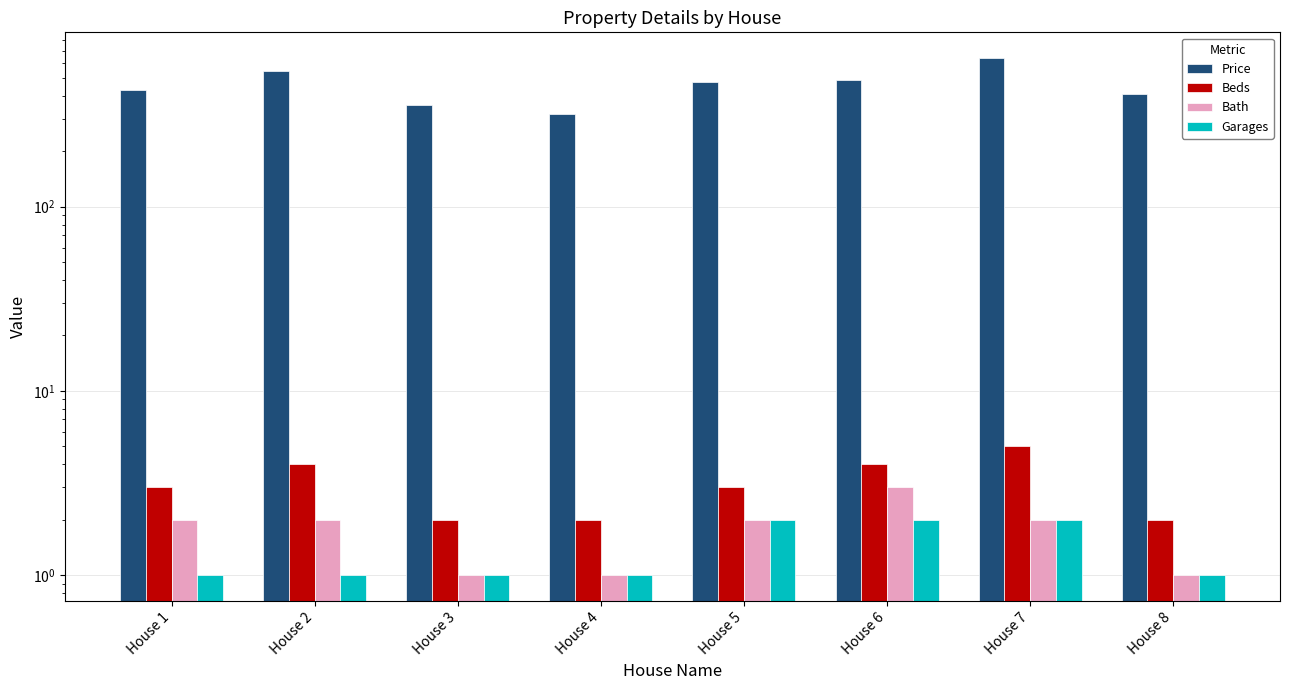

Which series has the largest total across all categories?

Price